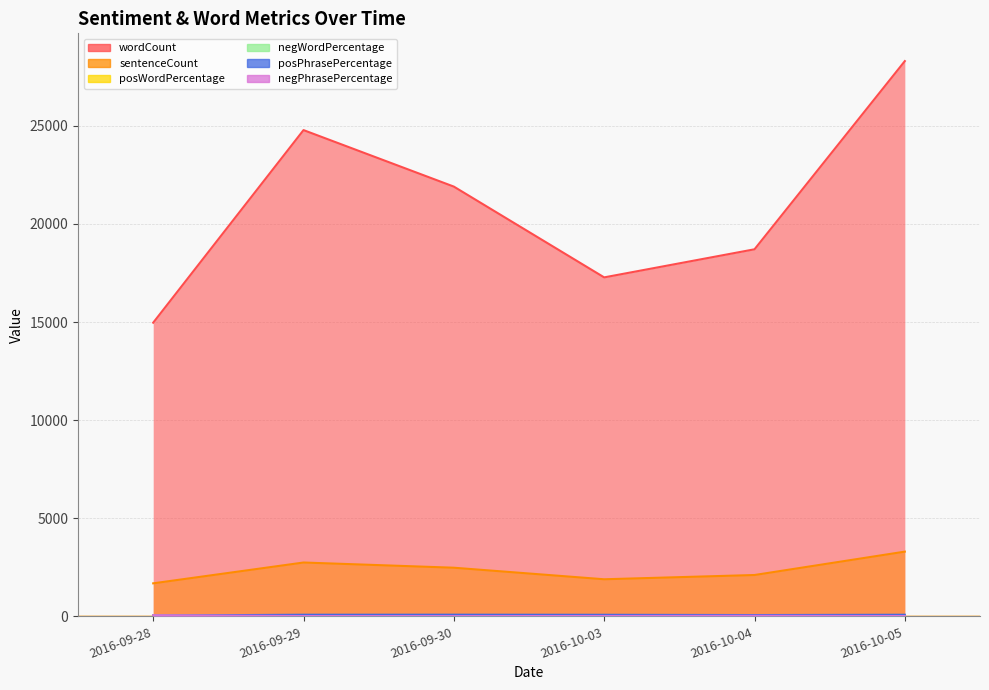

At which label is posPhrasePercentage closest to 63?

2016-10-04